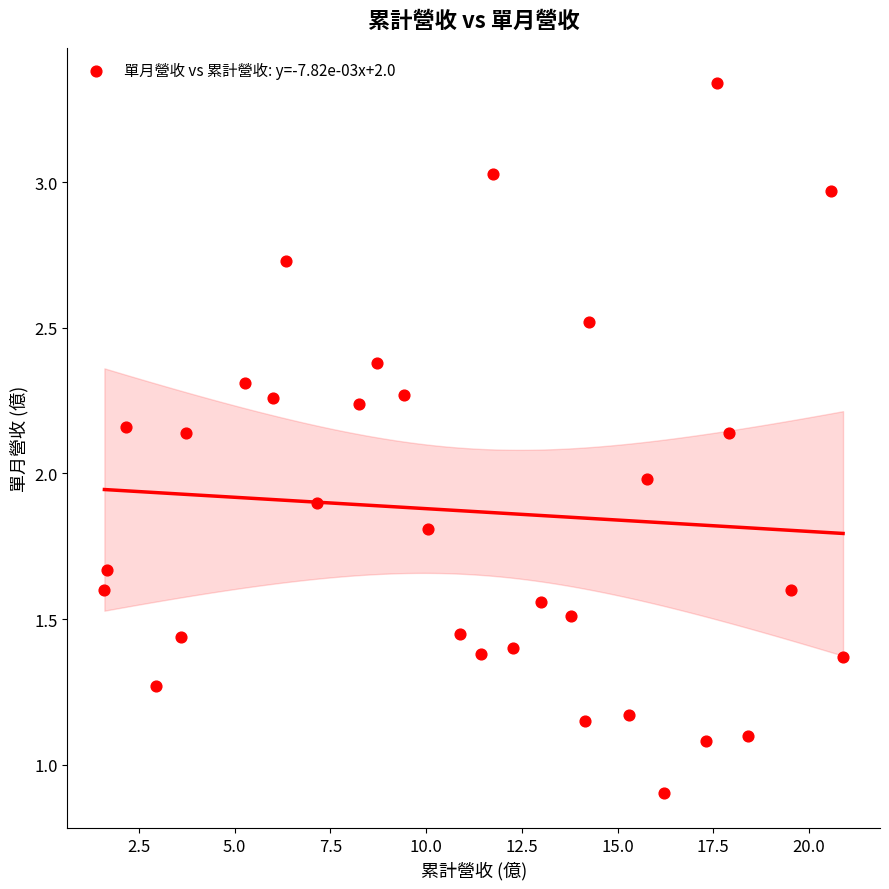

What is the range of X values (max minus min)?

19.3